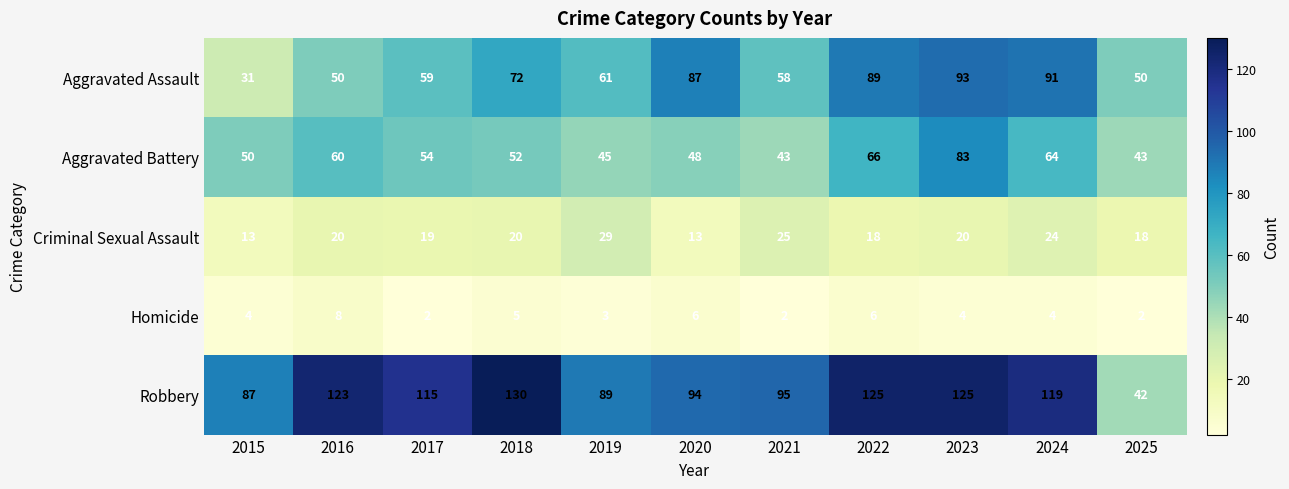

The value of Criminal Sexual Assault at 2021 is 5. True or false?

False